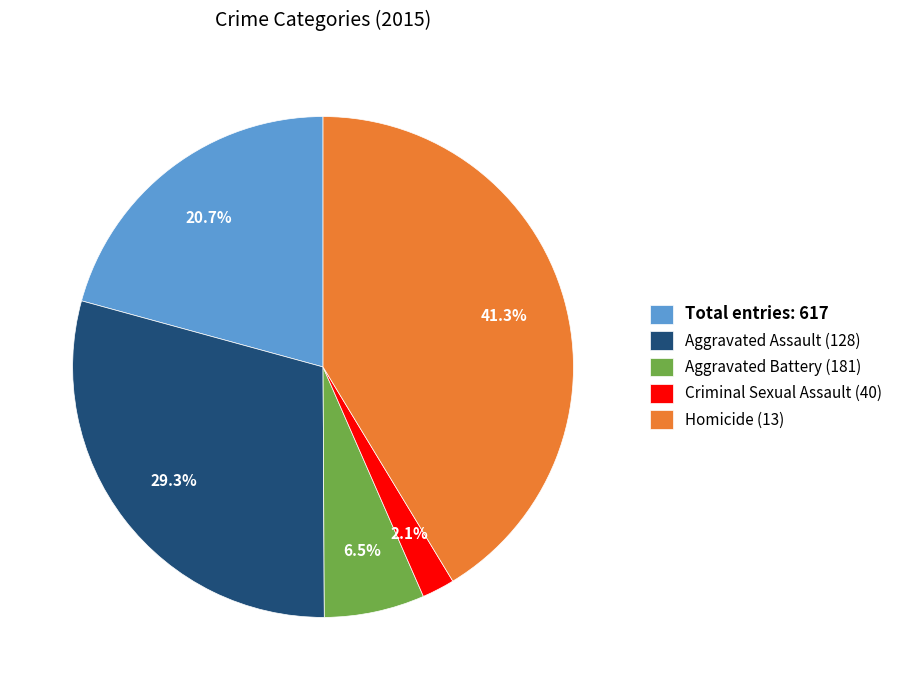

What is the largest slice in the pie chart?

Homicide (13)